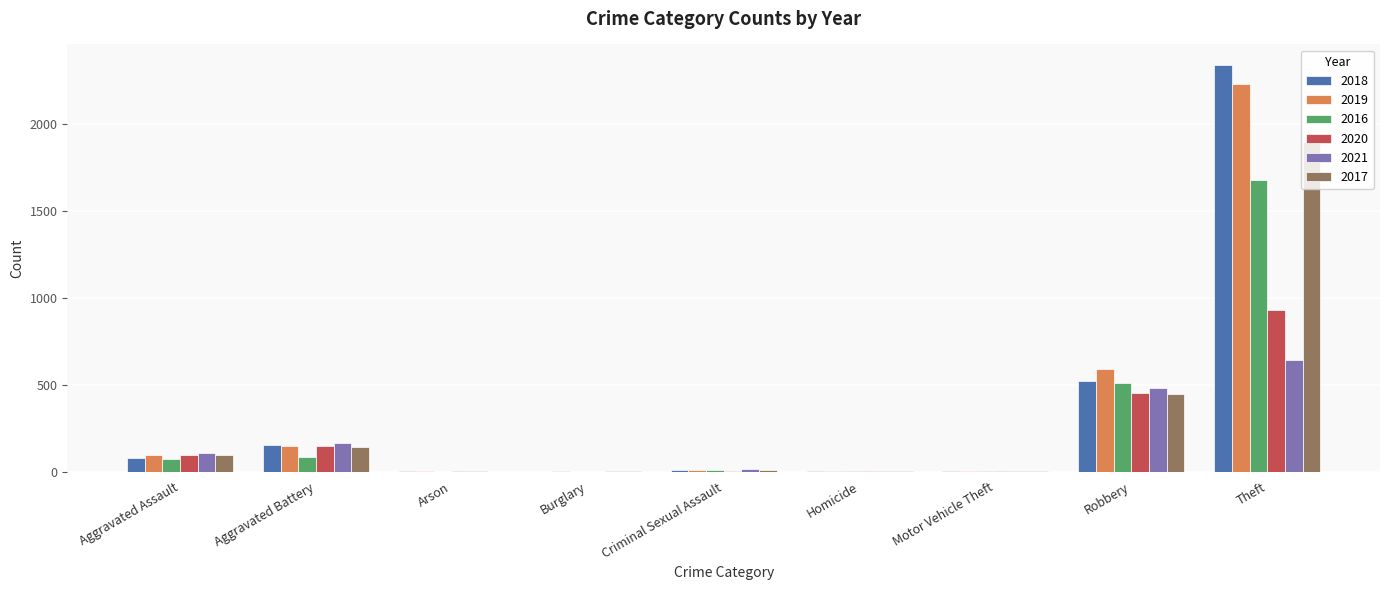

At which category is the sum across all series the highest?

Theft